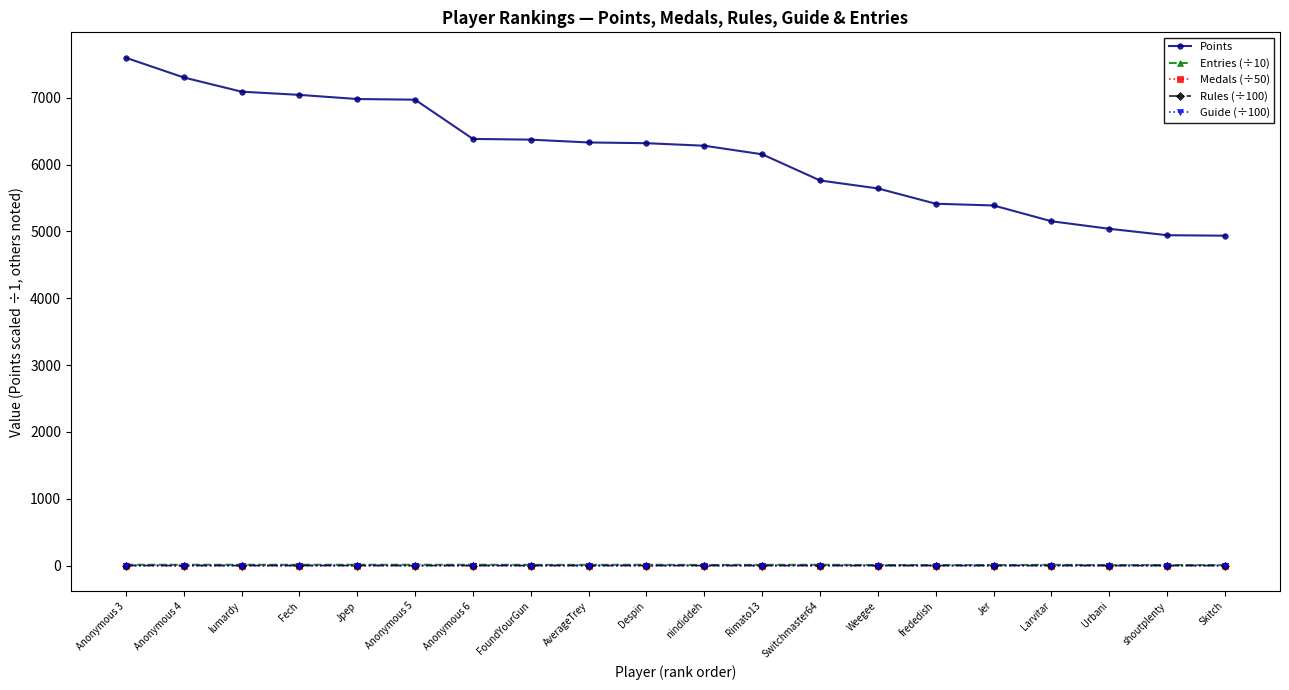

Which series has the largest range (max minus min)?

Points